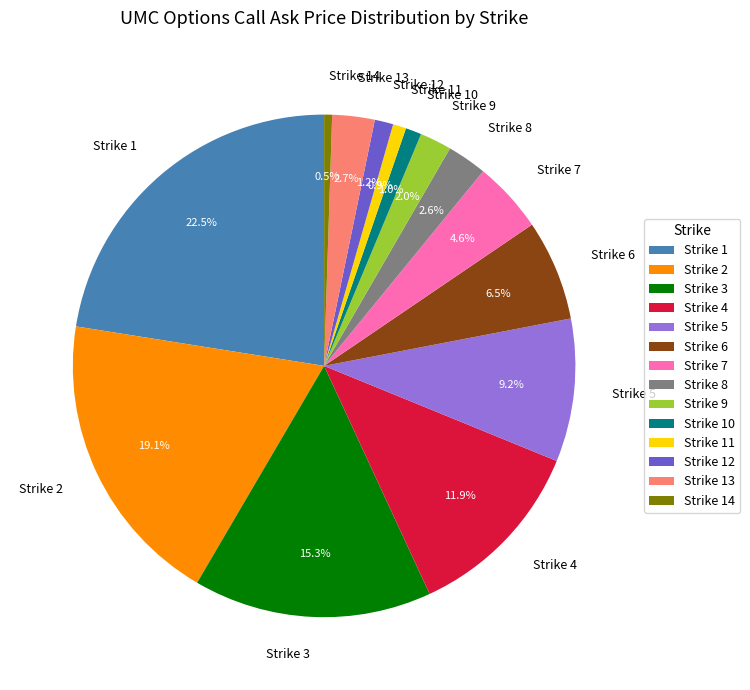

Count the number of slices in the pie.

14